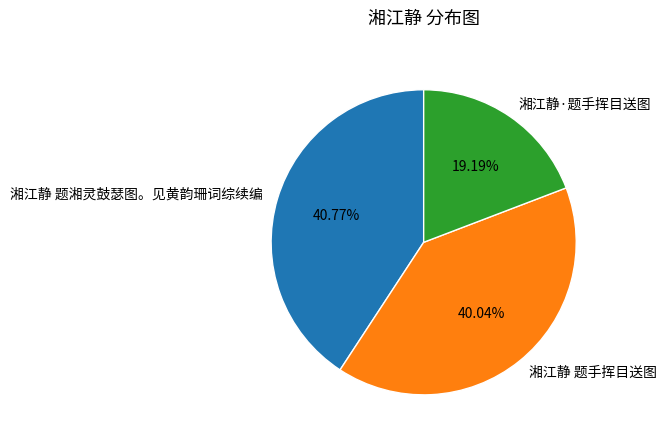

Is there any slice that represents more than half of the pie?

No